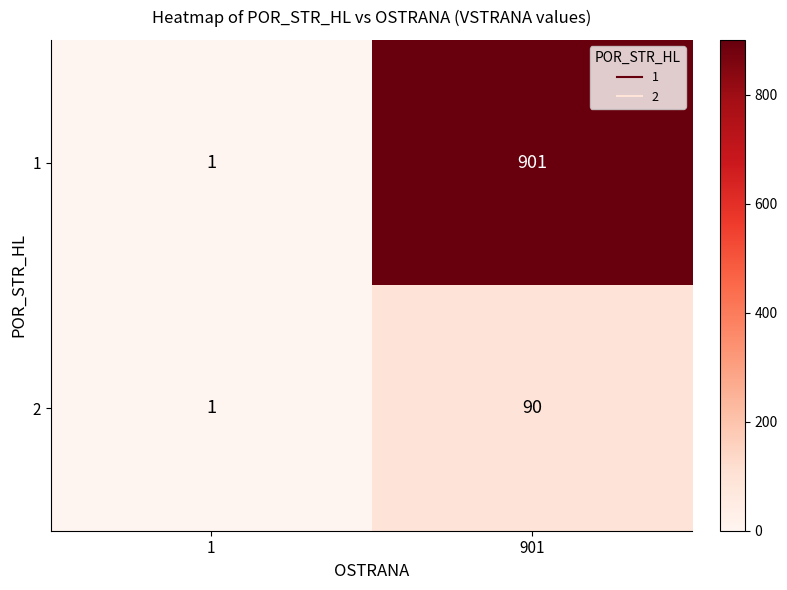

What is the average value of the 2 series?

46